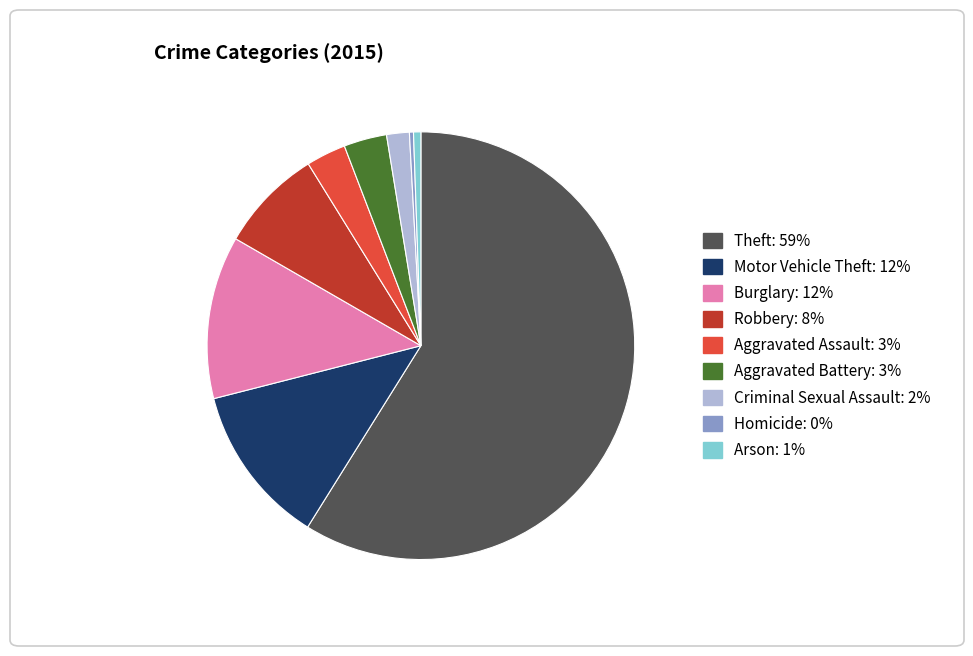

Do Criminal Sexual Assault and Burglary together represent more than half of the pie?

No